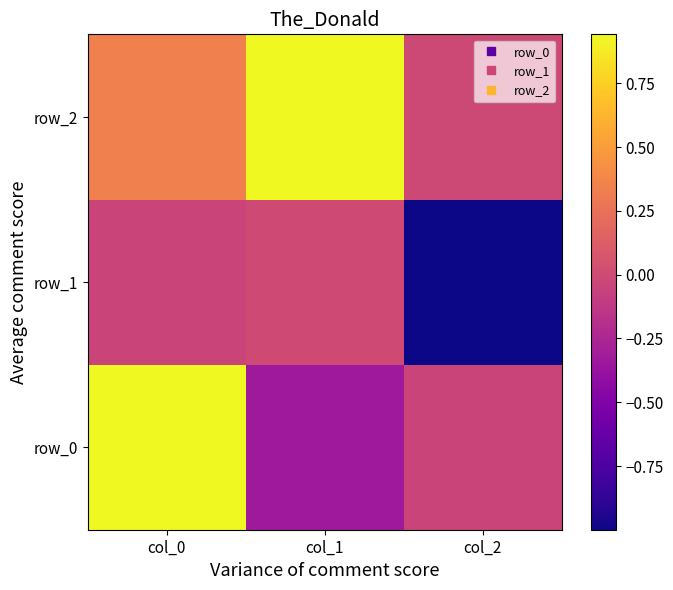

Reading right to left, transcribe all the data shown in this chart.

row_0: col_2=-0.0	col_1=-0.3	col_0=0.9
row_1: col_2=-1.0	col_1=0.0	col_0=-0.0
row_2: col_2=-0.0	col_1=0.9	col_0=0.3